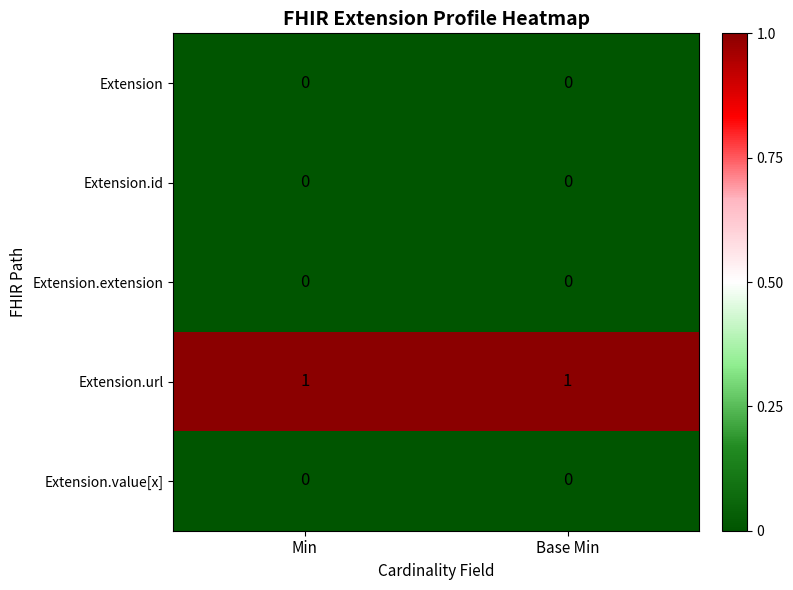

Is the value of Extension at Base Min greater than the value of Extension.url at Base Min?

No